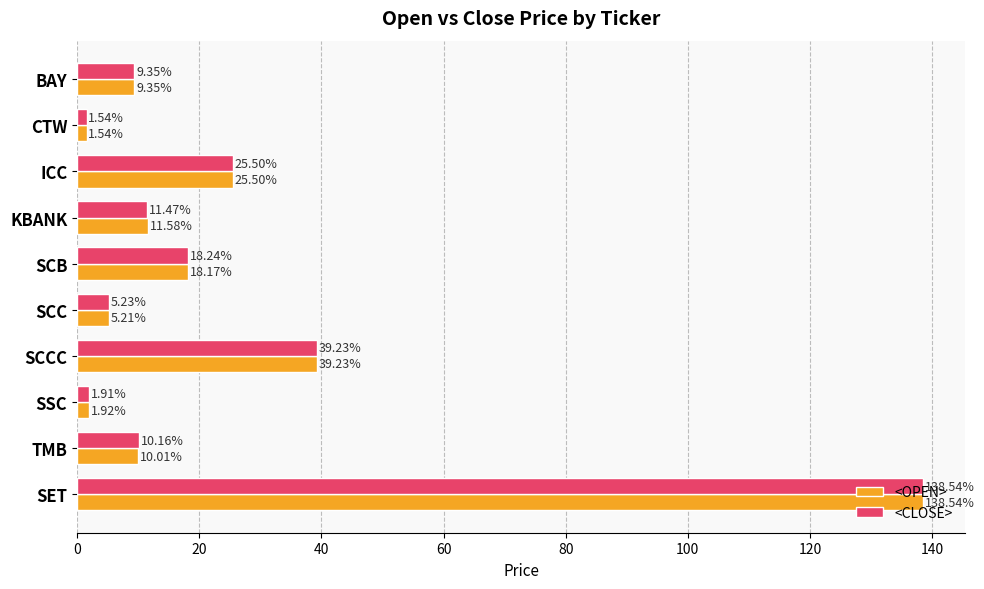

What is the total value across all series at SCCC?

78.5